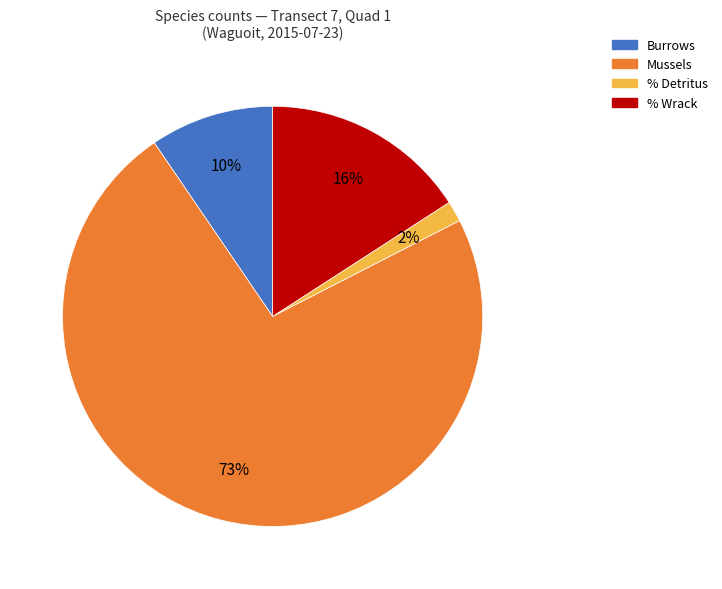

Which slice is the largest?

Mussels